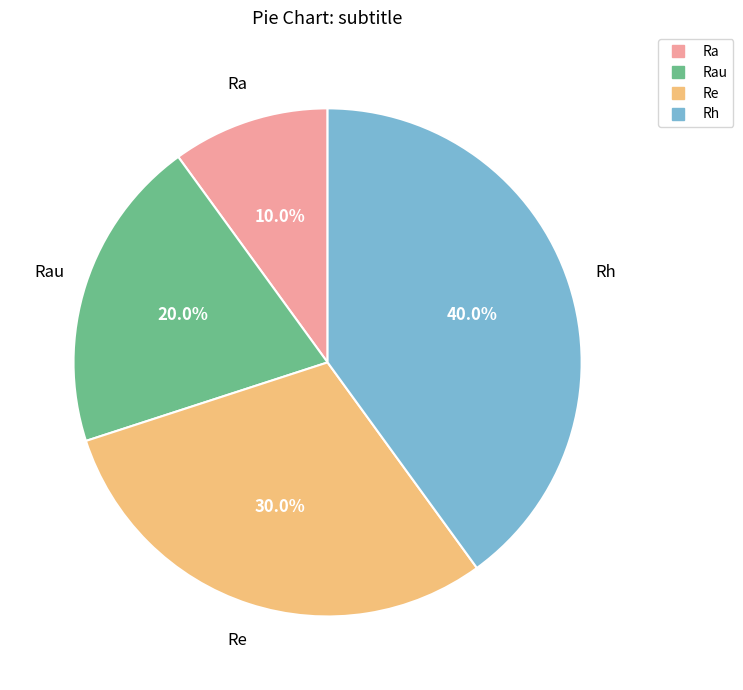

Is there any slice that represents more than half of the pie?

No